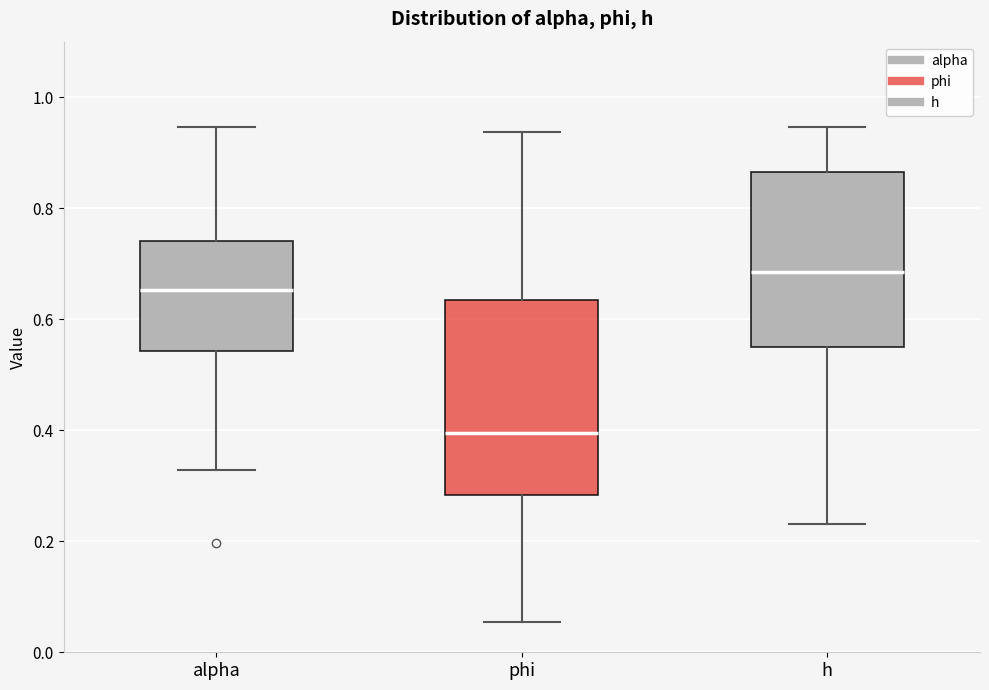

Where does the median line of the box for h sit on the y-axis? The values are not printed on the chart, so give them approximately, as read against the axis.

0.68